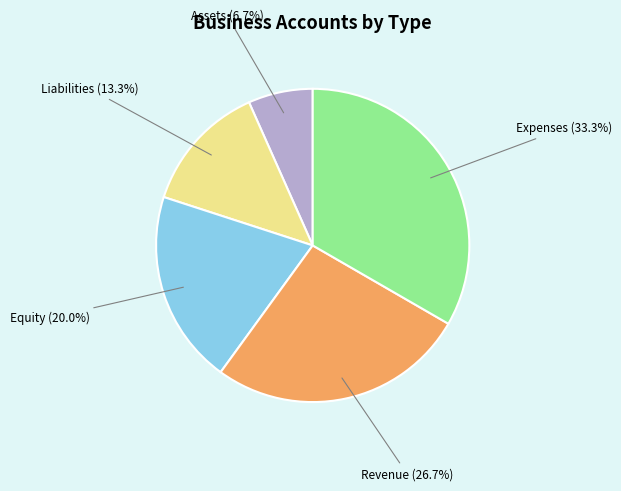

How many slices are in this pie chart?

5